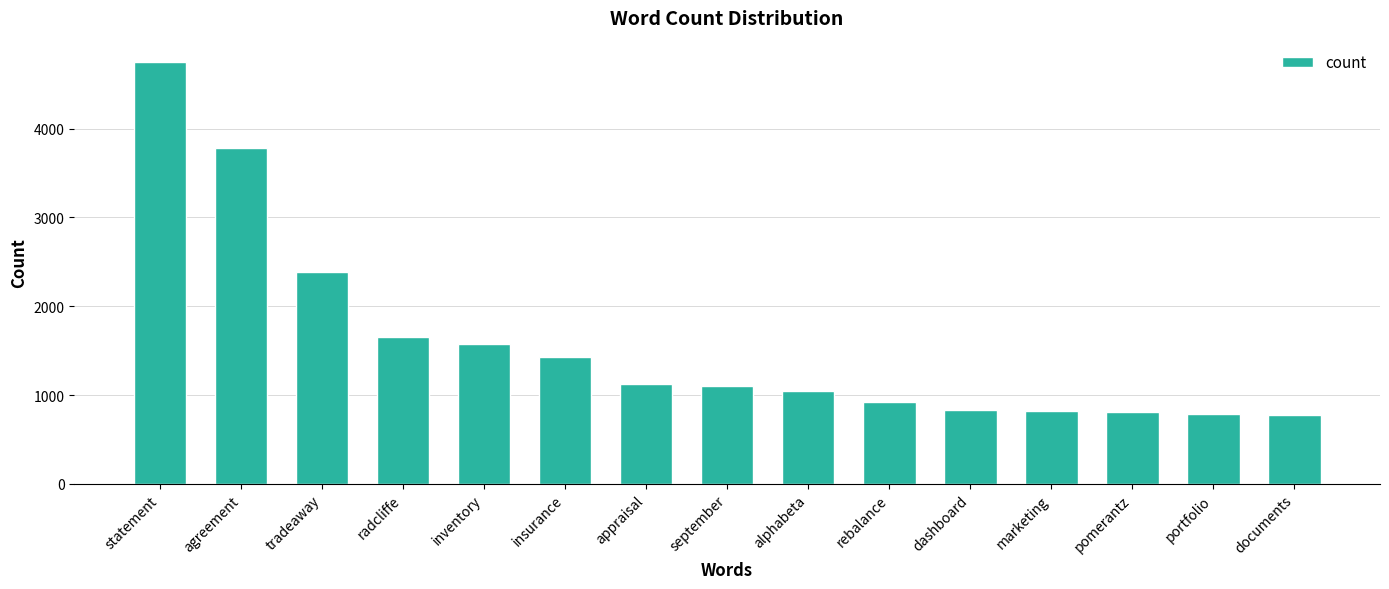

Approximately how many times larger is the value at inventory compared to rebalance?

1.7